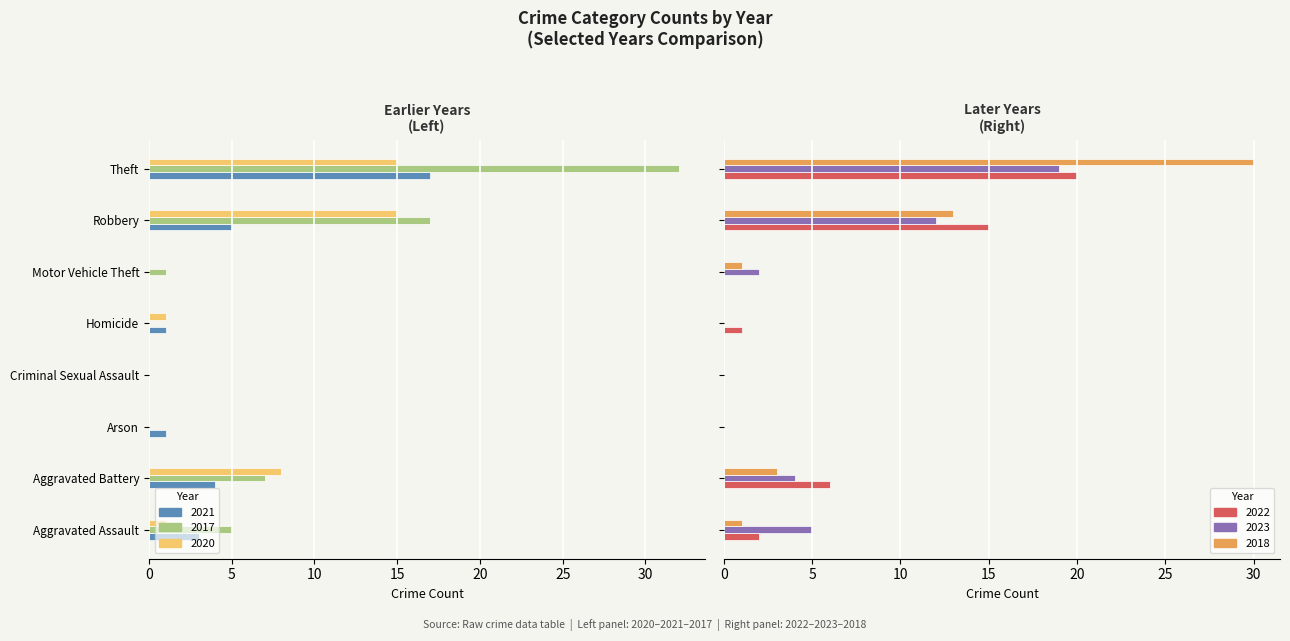

What is the sum of the 2018 values at Aggravated Assault and Aggravated Battery?

4